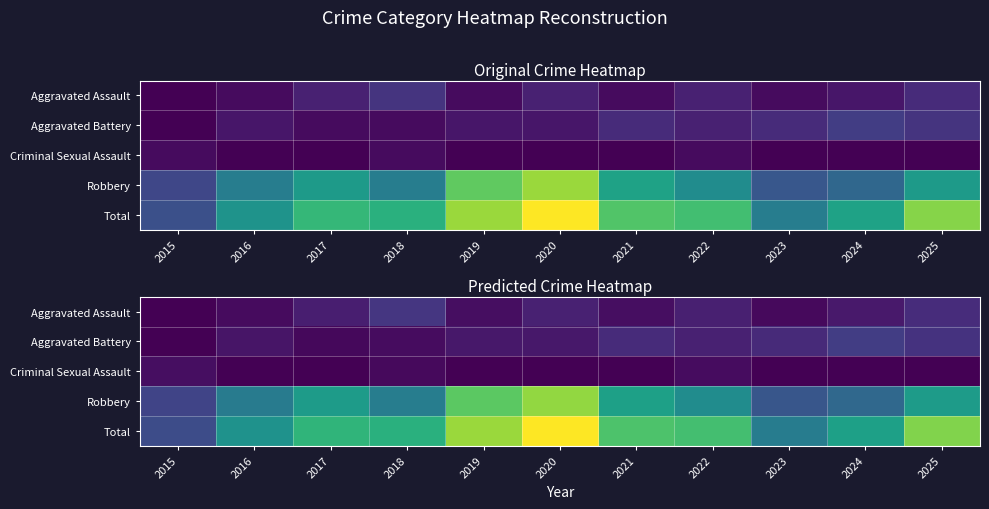

Reading left to right, what are all the values shown in this chart?

row_0: 0.0	1.0	2.7	5.2	1.3	3.0	1.3	3.0	0.9	2.3	4.2
row_1: 0.0	1.8	0.7	1.1	2.1	2.1	4.0	3.1	4.0	6.0	4.8
row_2: 1.3	0.0	0.0	0.8	0.0	0.0	0.0	1.1	0.0	0.0	0.0
row_3: 6.9	13.8	18.2	14.1	24.9	27.8	18.9	16.2	8.9	11.3	18.3
row_4: 7.7	16.9	21.7	21.1	28.2	33.2	24.0	23.3	13.9	18.9	26.9